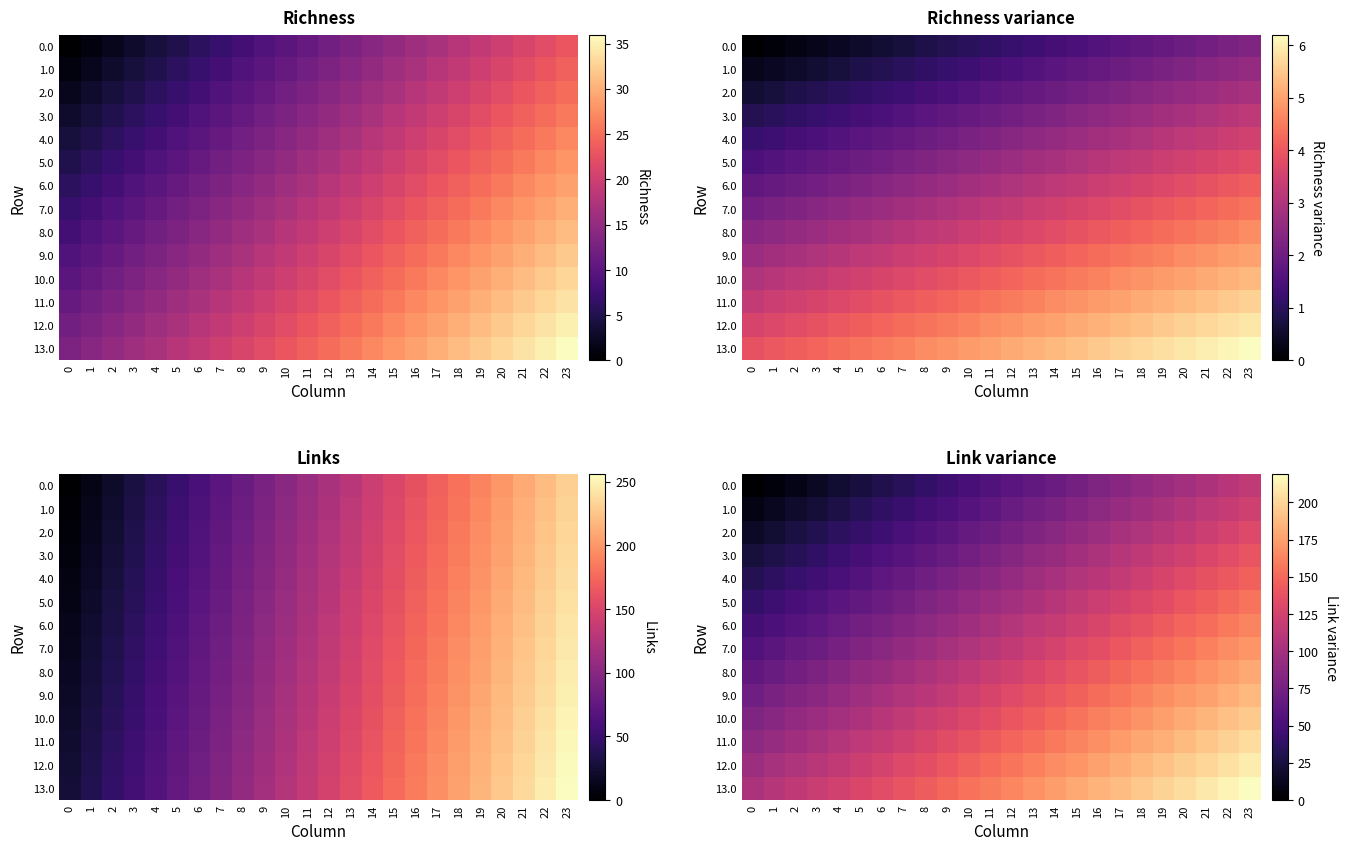

The value of 0.0 at 1 is 2. True or false?

False